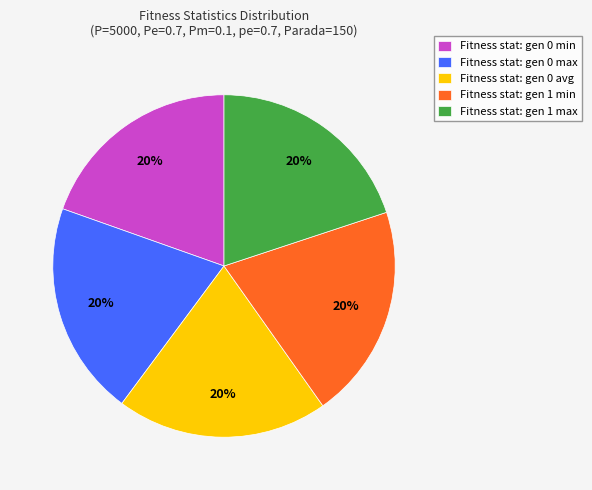

Is it true that Fitness stat: gen 0 avg is 20% of the pie?

True